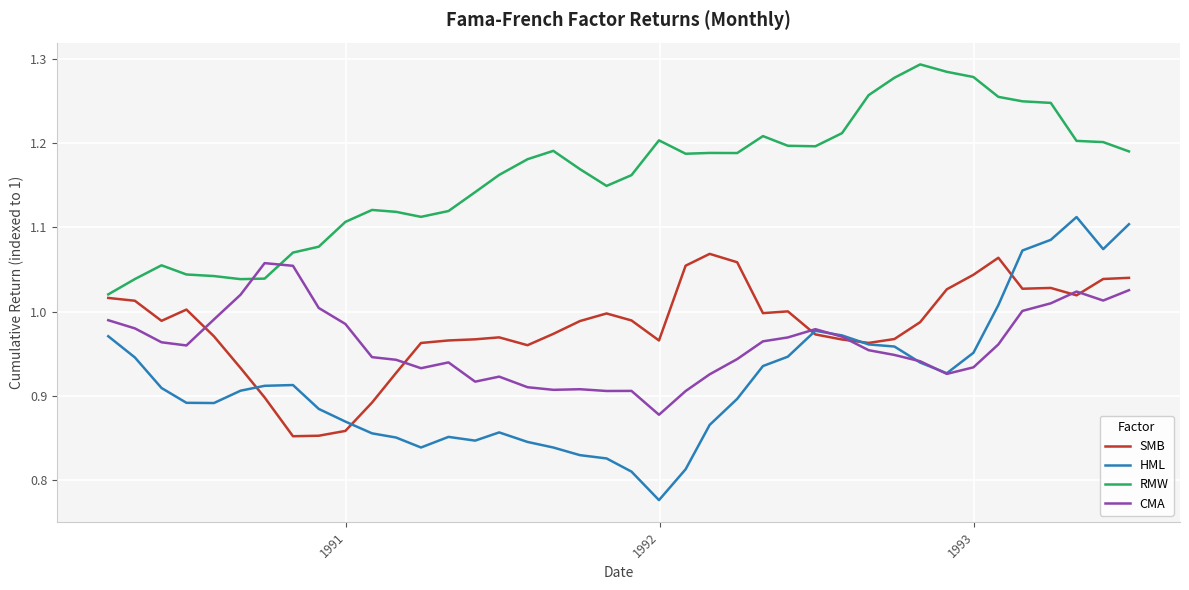

How many lines are shown in the chart?

4